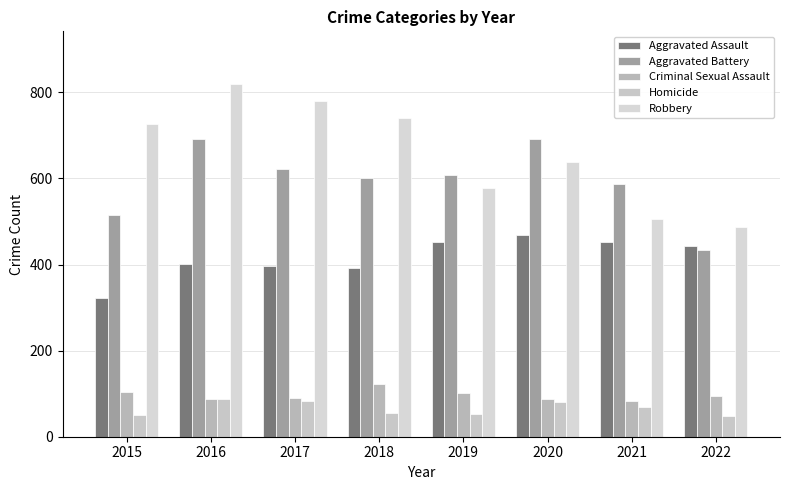

Reading right to left, list all the values displayed in this chart.

Aggravated Assault: 444	452	468	452	392	396	402	323
Aggravated Battery: 434	587	691	608	600	623	691	515
Criminal Sexual Assault: 94	82	88	102	122	90	87	105
Homicide: 47	69	81	53	56	82	87	50
Robbery: 487	506	639	577	741	780	819	726